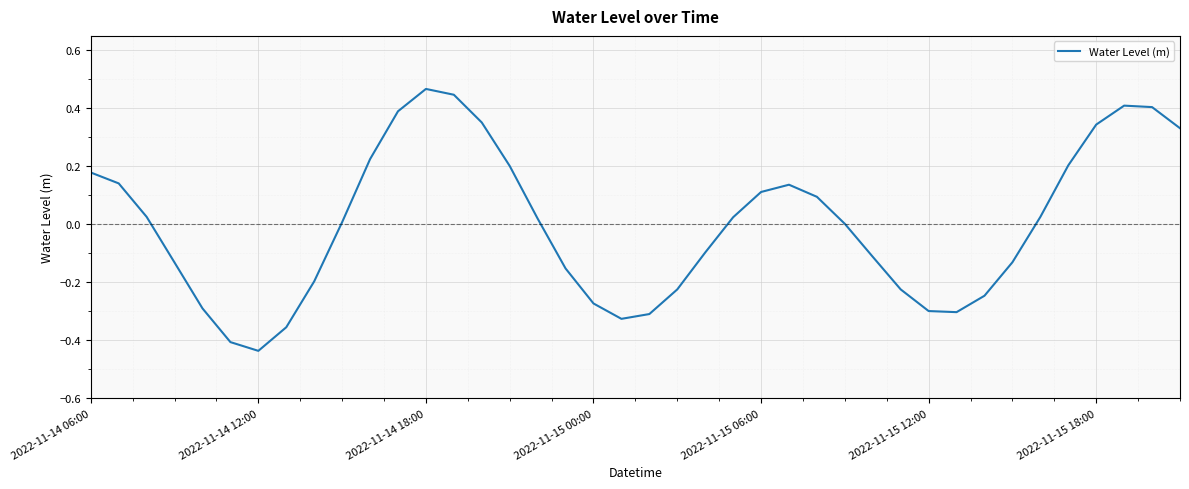

What is the difference between the maximum and minimum values?

0.9